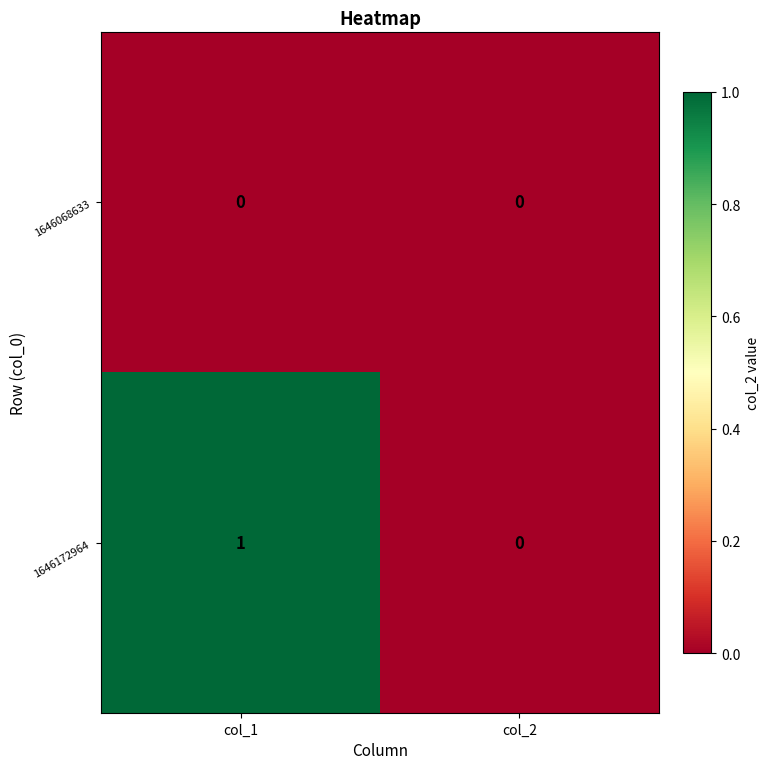

Reading left to right, extract all data points from this chart.

1646068633: col_1=0	col_2=0
1646172964: col_1=1	col_2=0